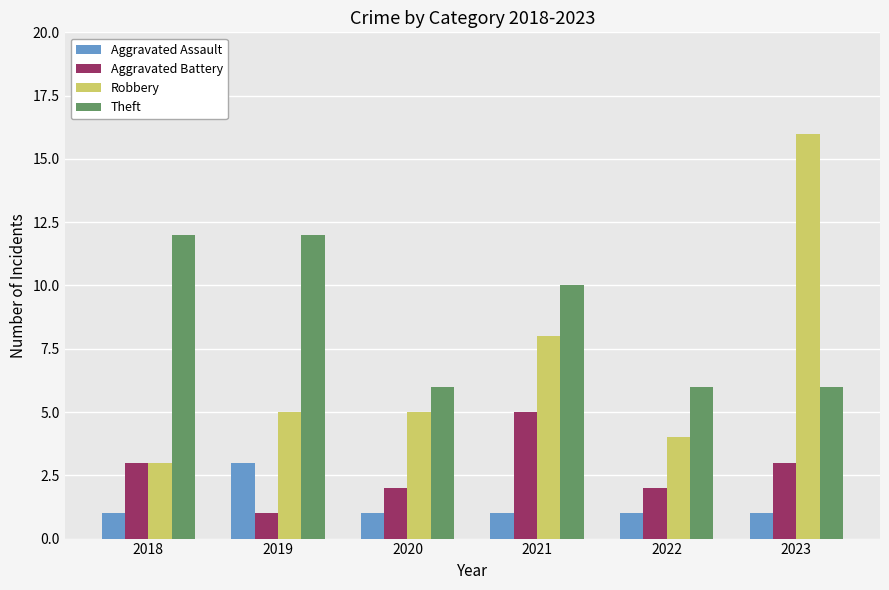

At which label is Theft closest to 9?

2021